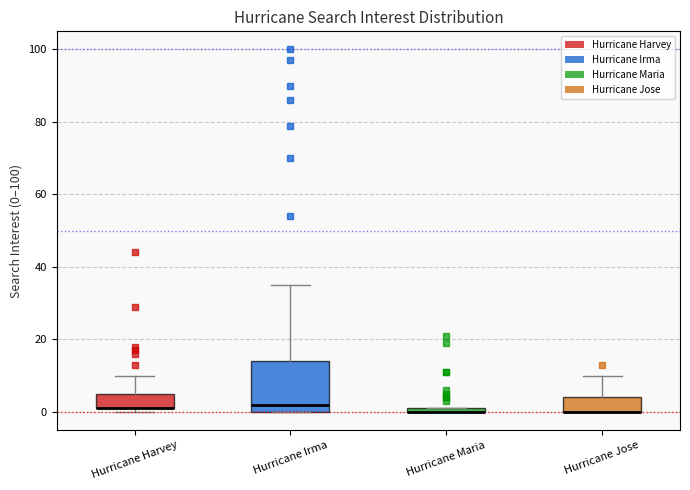

Comparing the boxes themselves (not the whiskers), which one is the tallest?

Hurricane Irma